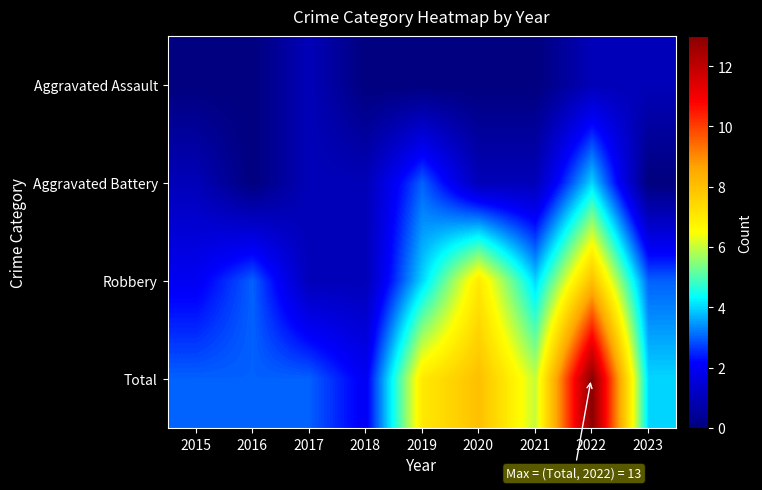

Between 2021 and 2022, which is larger?

2022